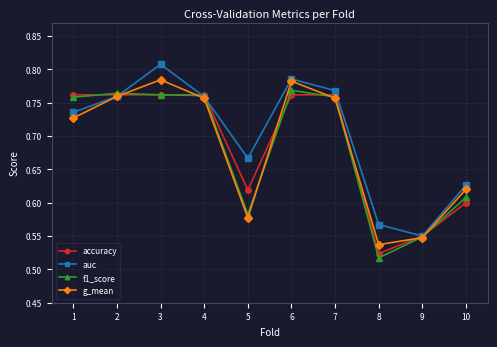

The value of accuracy at 4 is 1.2. True or false?

False